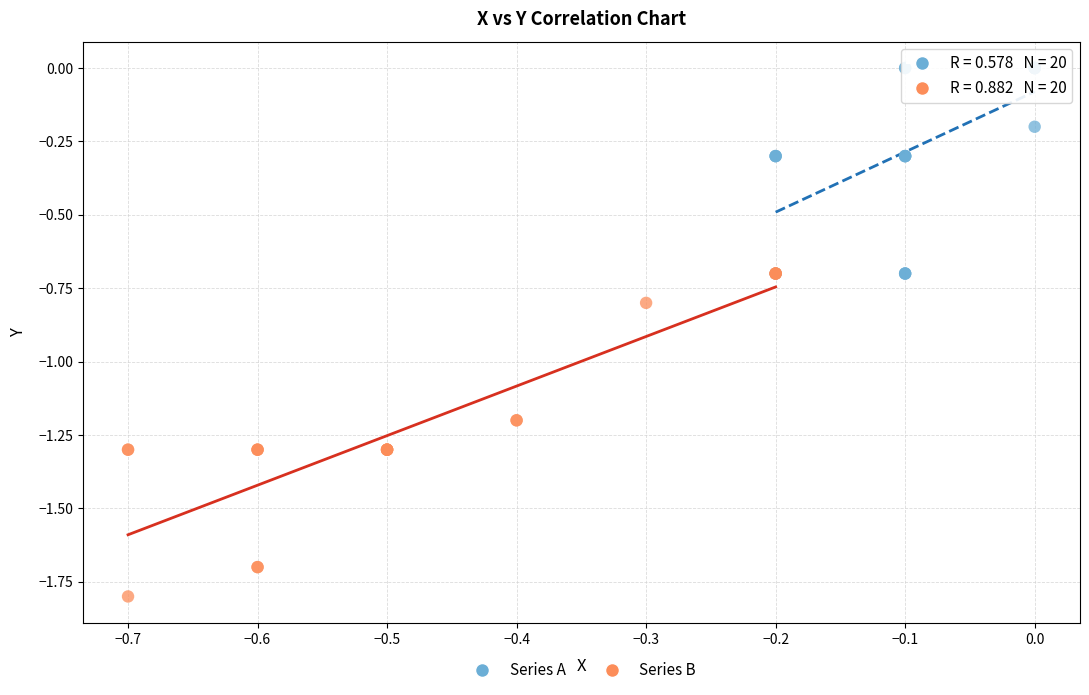

Which series reaches the minimum Y coordinate?

Series B